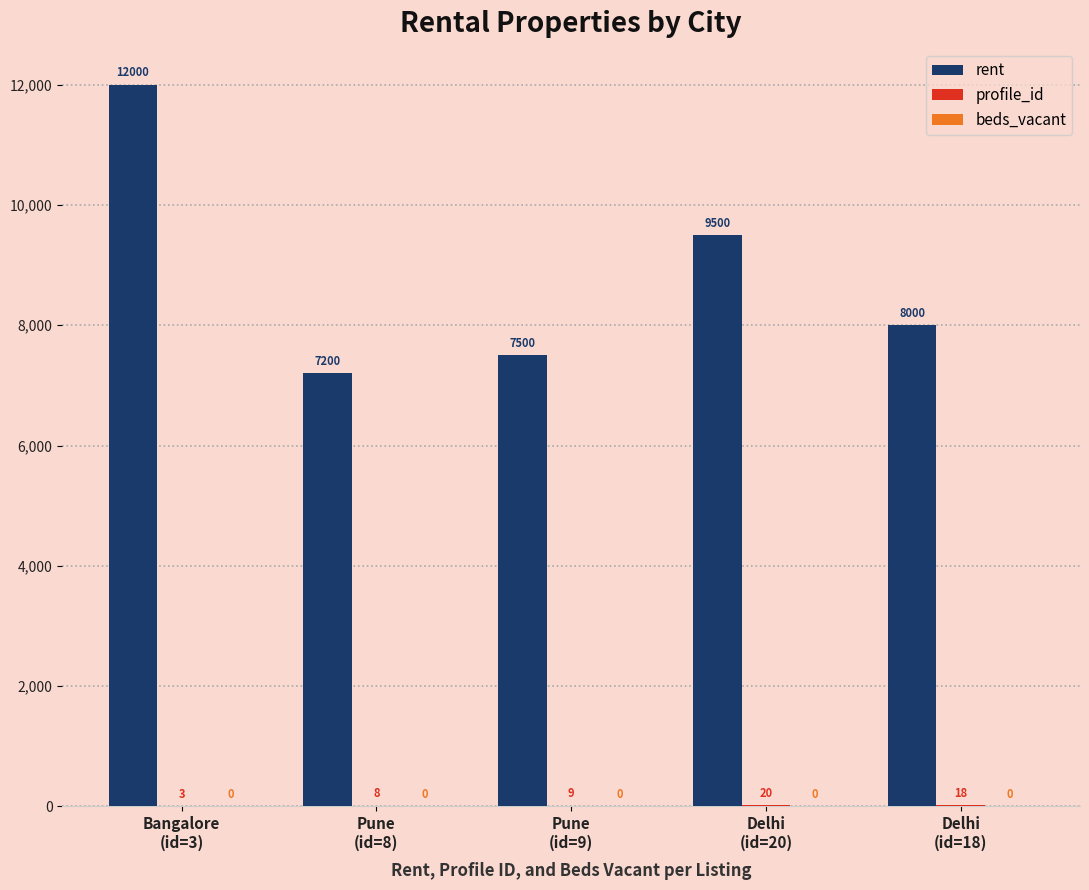

True or false: rent has a value of 7500 at Pune
(id=9).

True